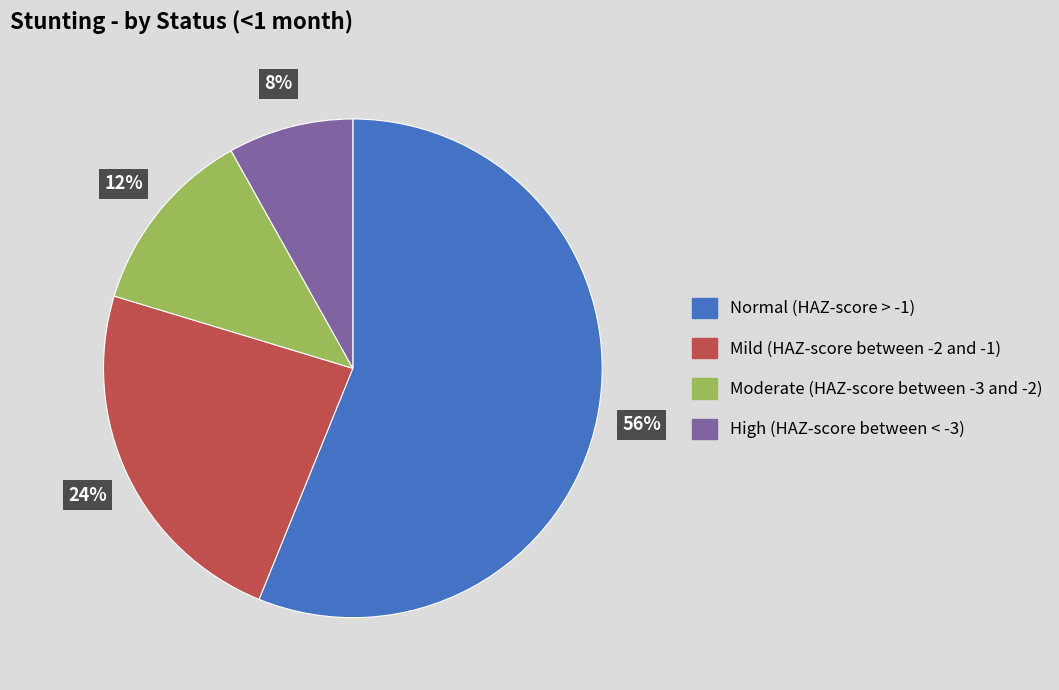

Between High (HAZ-score between < -3) and Normal (HAZ-score > -1), which is larger?

Normal (HAZ-score > -1)